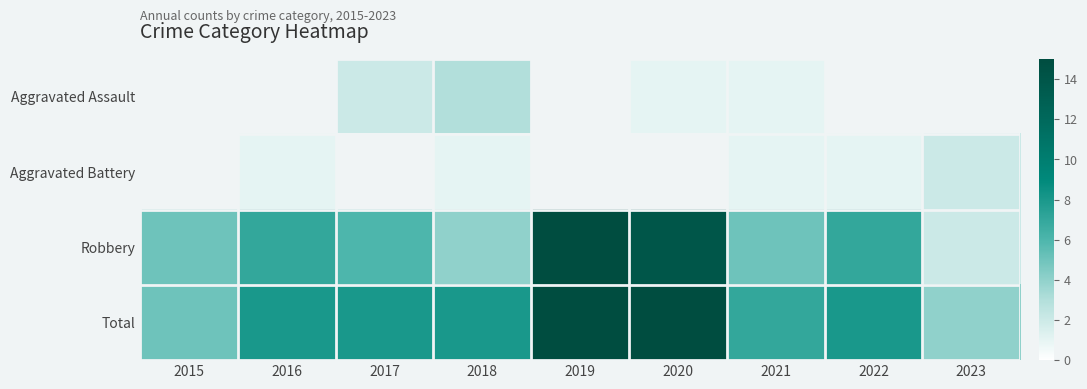

Is the value of Total at 2017 greater than the value of Robbery at 2020?

No